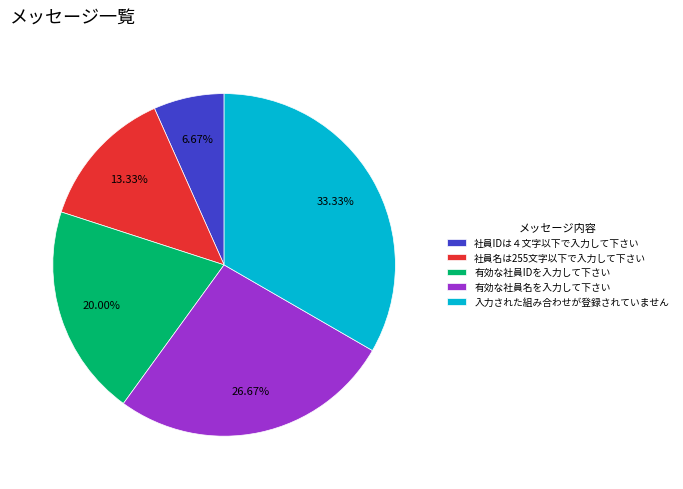

What is the smallest slice in the pie chart?

社員IDは４文字以下で入力して下さい